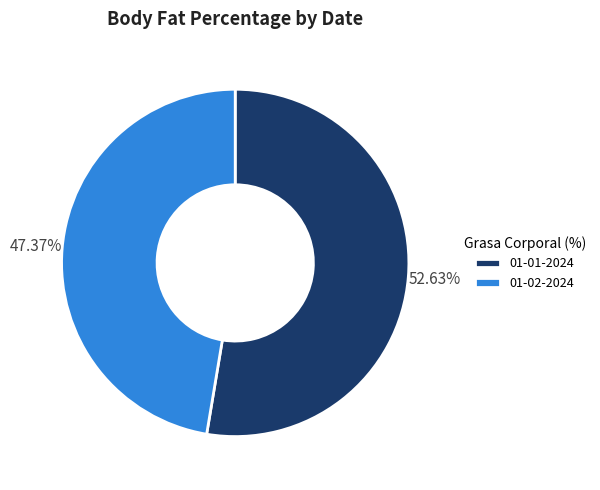

To the nearest percent, what portion does 01-02-2024 represent?

47%